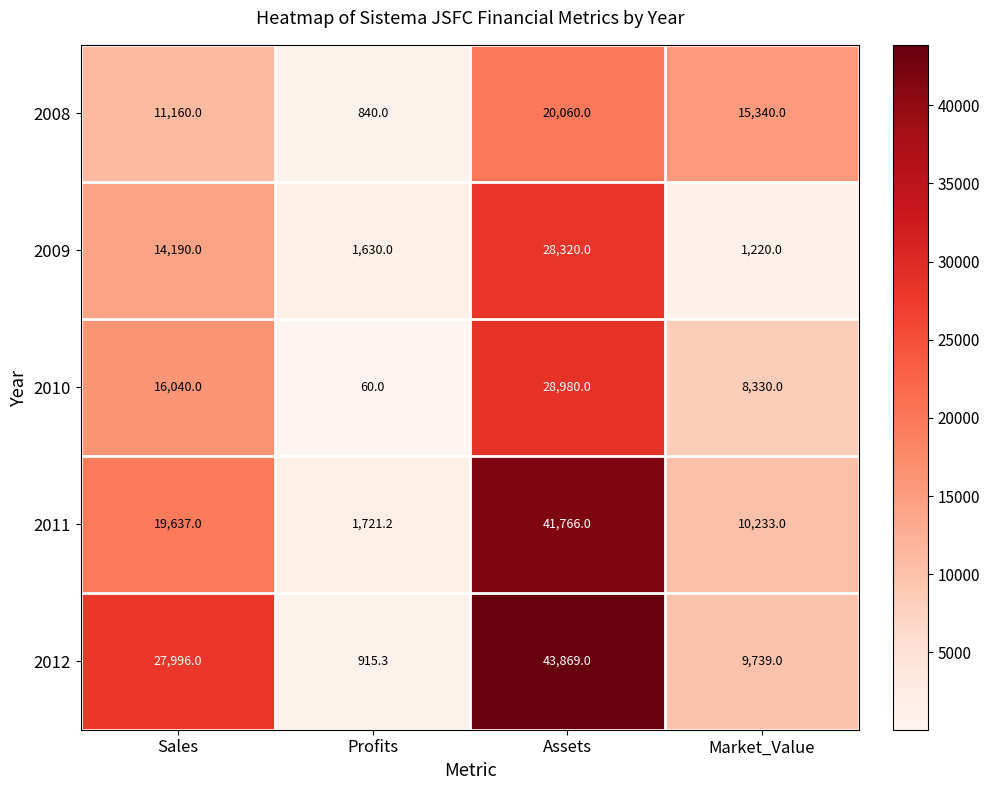

Read the 2010 value at Profits.

60.0